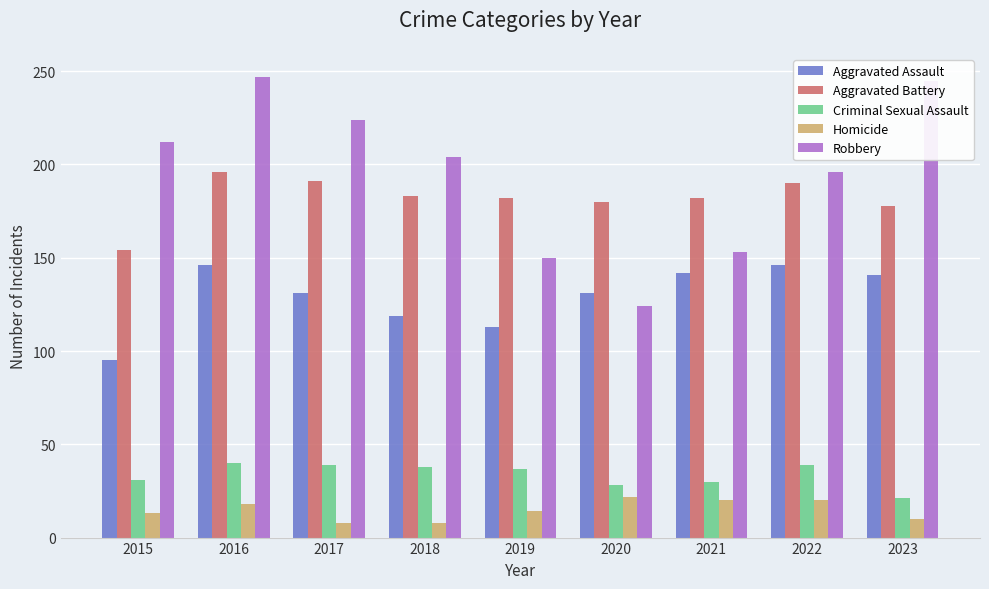

At 2023, list the series in order from largest to smallest.

Robbery, Aggravated Battery, Aggravated Assault, Criminal Sexual Assault, Homicide